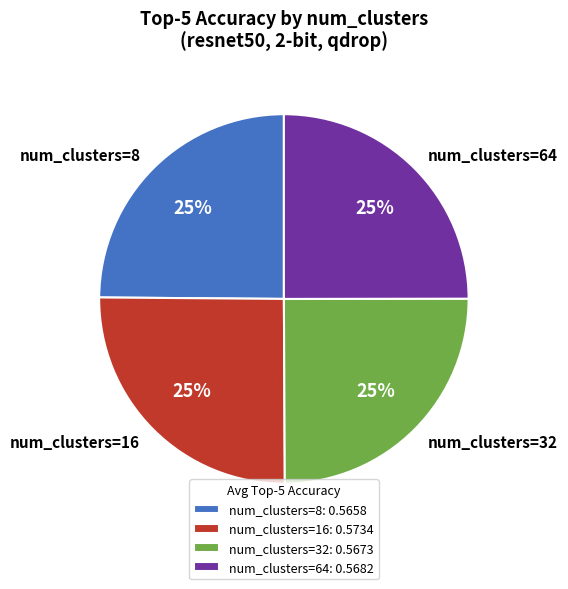

Count the number of slices in the pie.

4